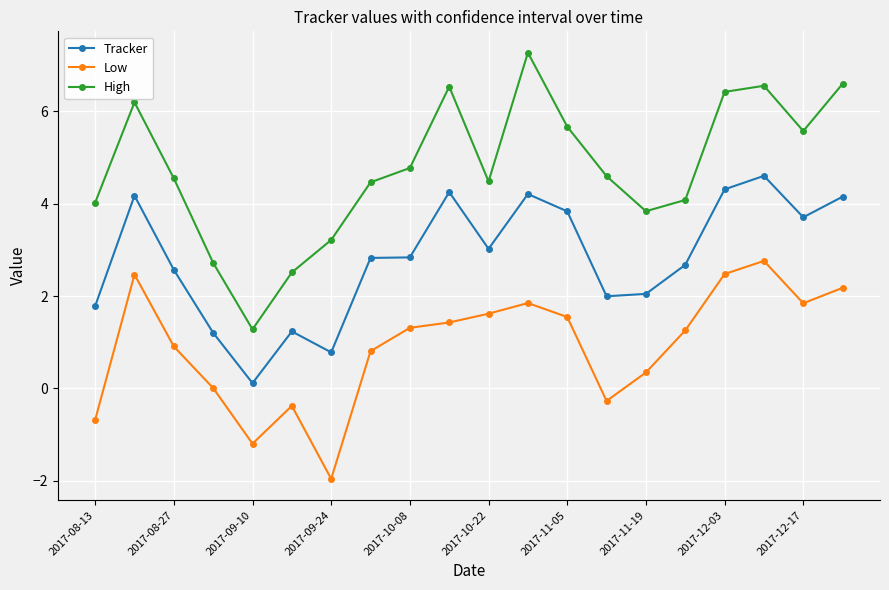

Rank the series by their maximum value, from highest to lowest.

High, Tracker, Low